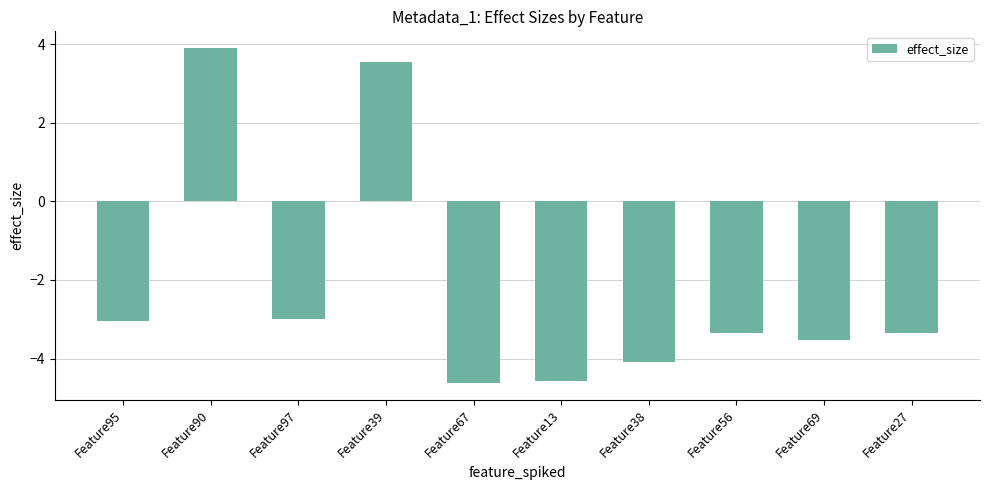

How many bars are there in total?

10